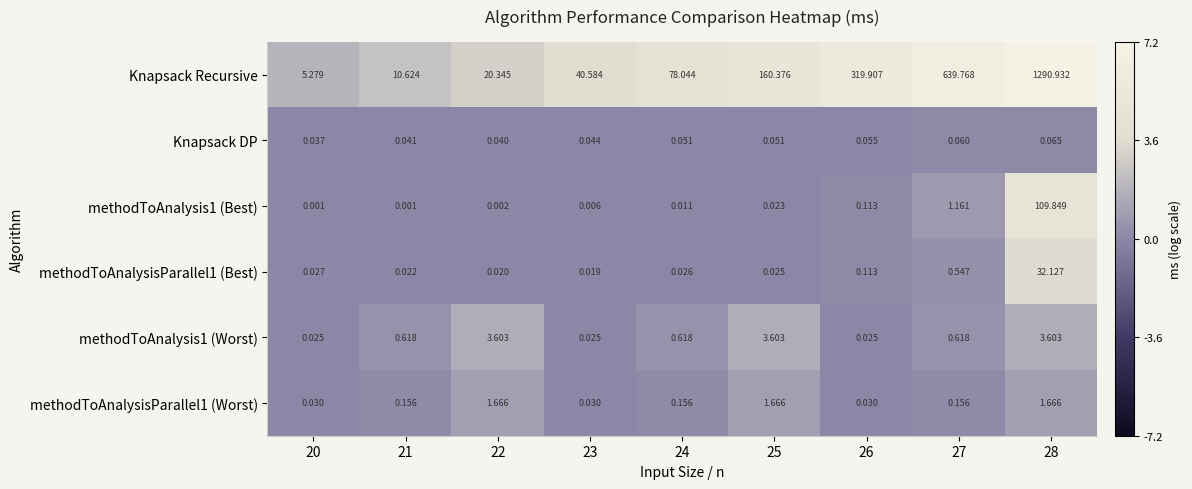

Is the value of methodToAnalysisParallel1 (Worst) at 28 greater than the value of Knapsack DP at 26?

Yes